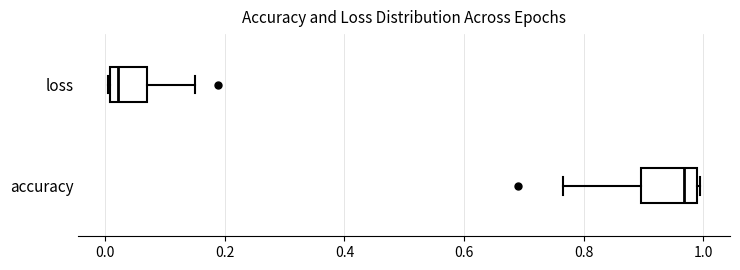

Which box's median line is the furthest to the left?

loss